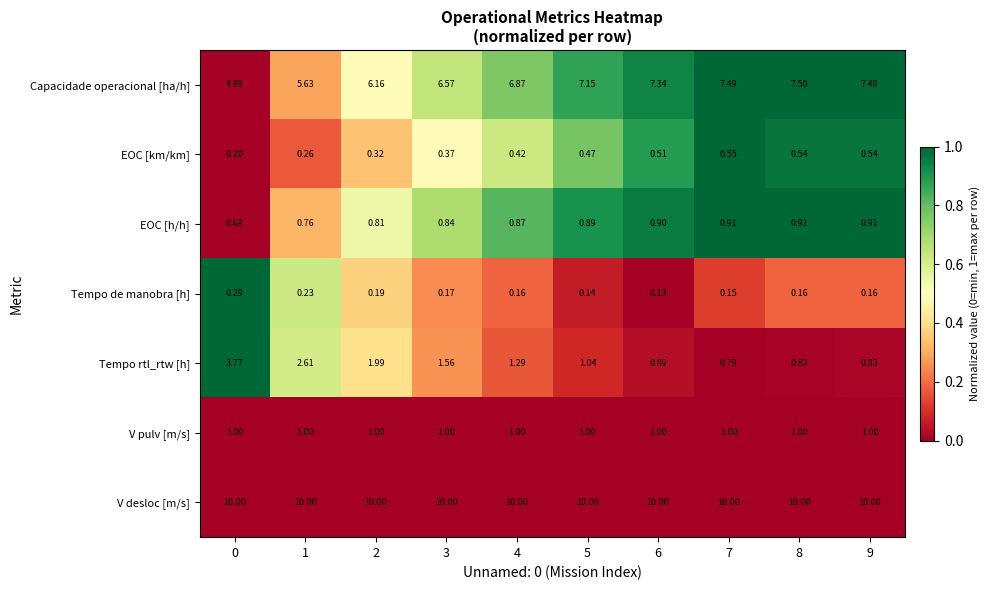

At how many categories does at least one series exceed 0?

10